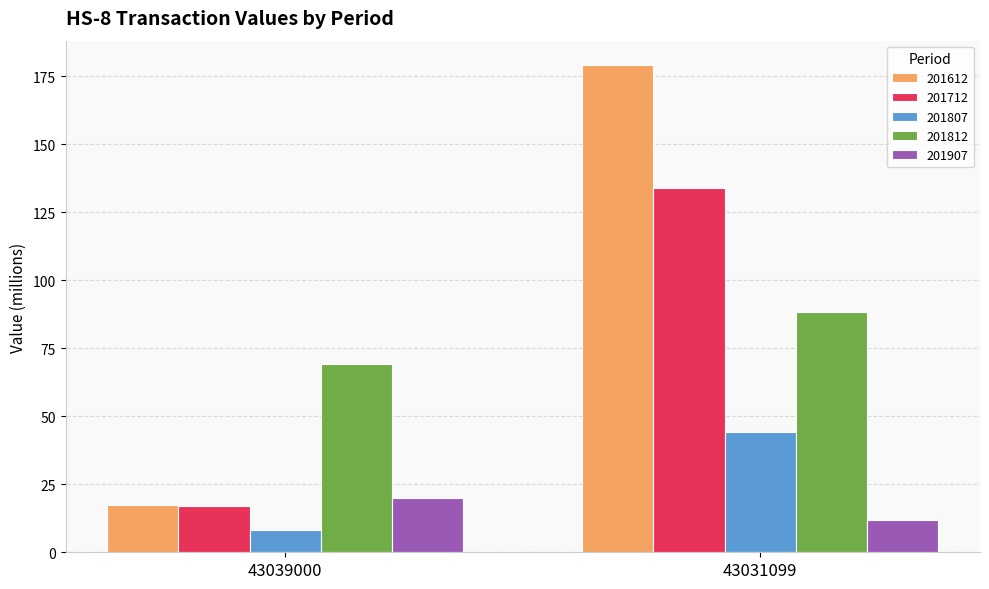

What is the difference between the maximum and minimum values in the 201712 series?

117.1